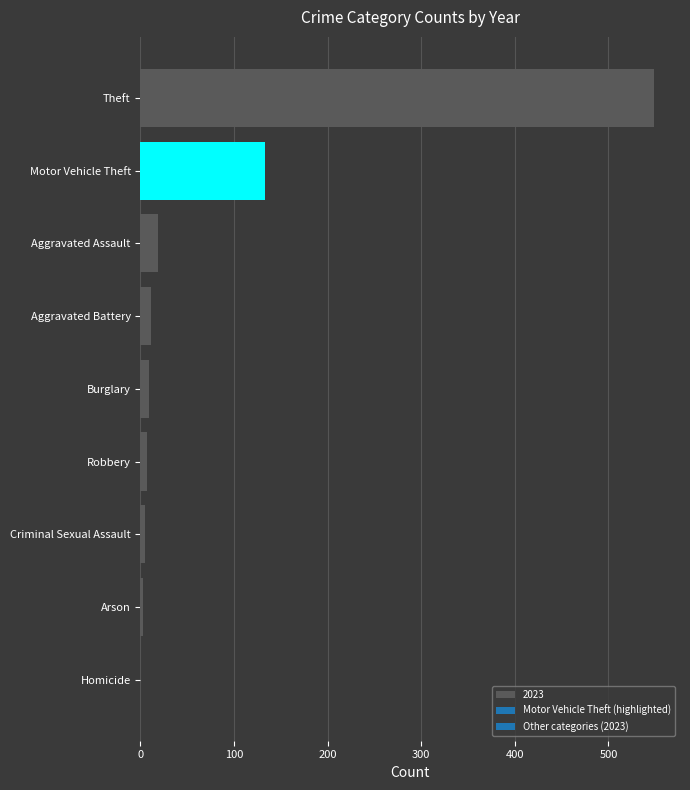

Where is the data nearest to the value 274?

Motor Vehicle Theft